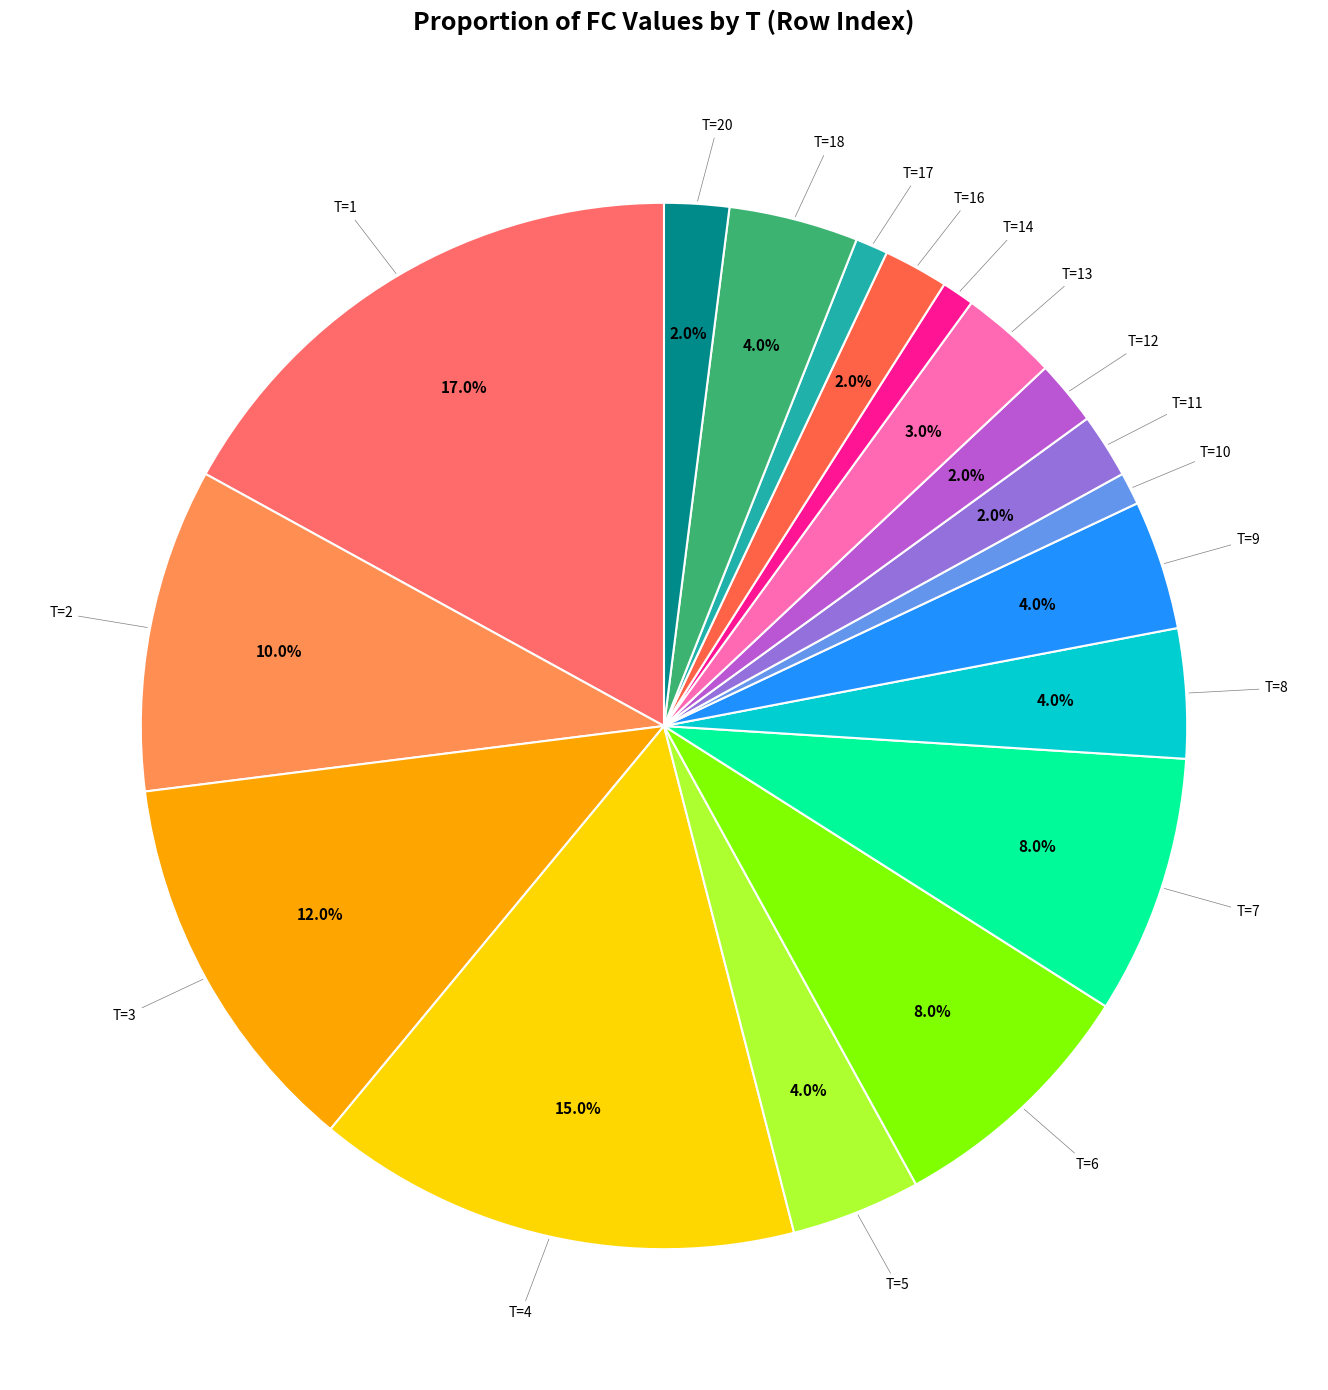

To the nearest percent, what is the difference between the largest and smallest slice percentages?

16%